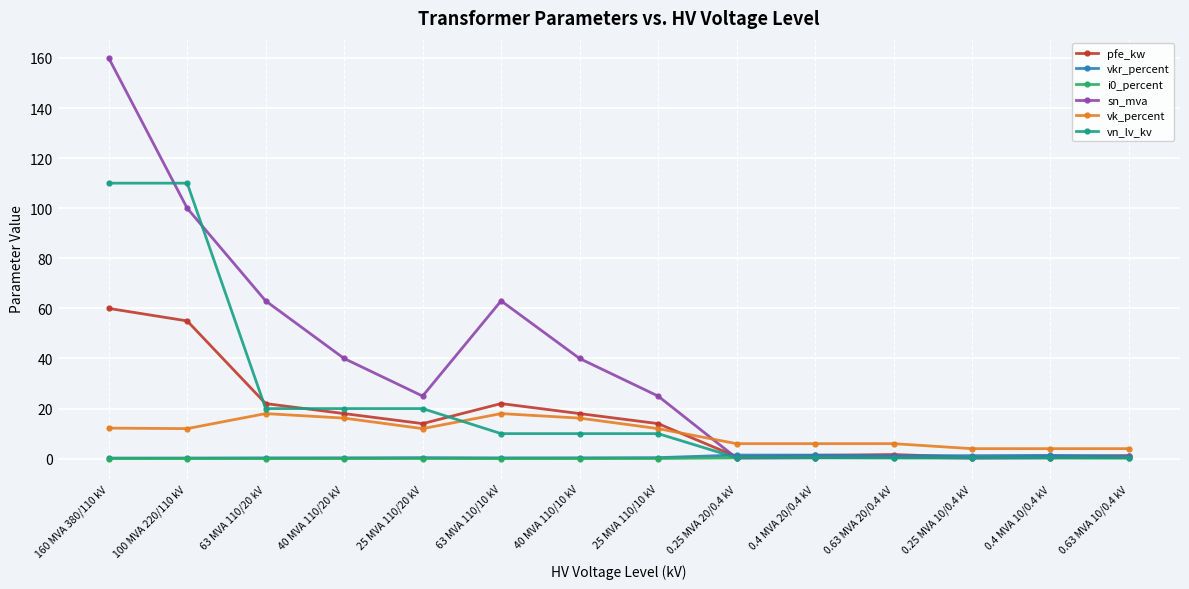

True or false: pfe_kw has more than 1 points higher than both neighbors.

True